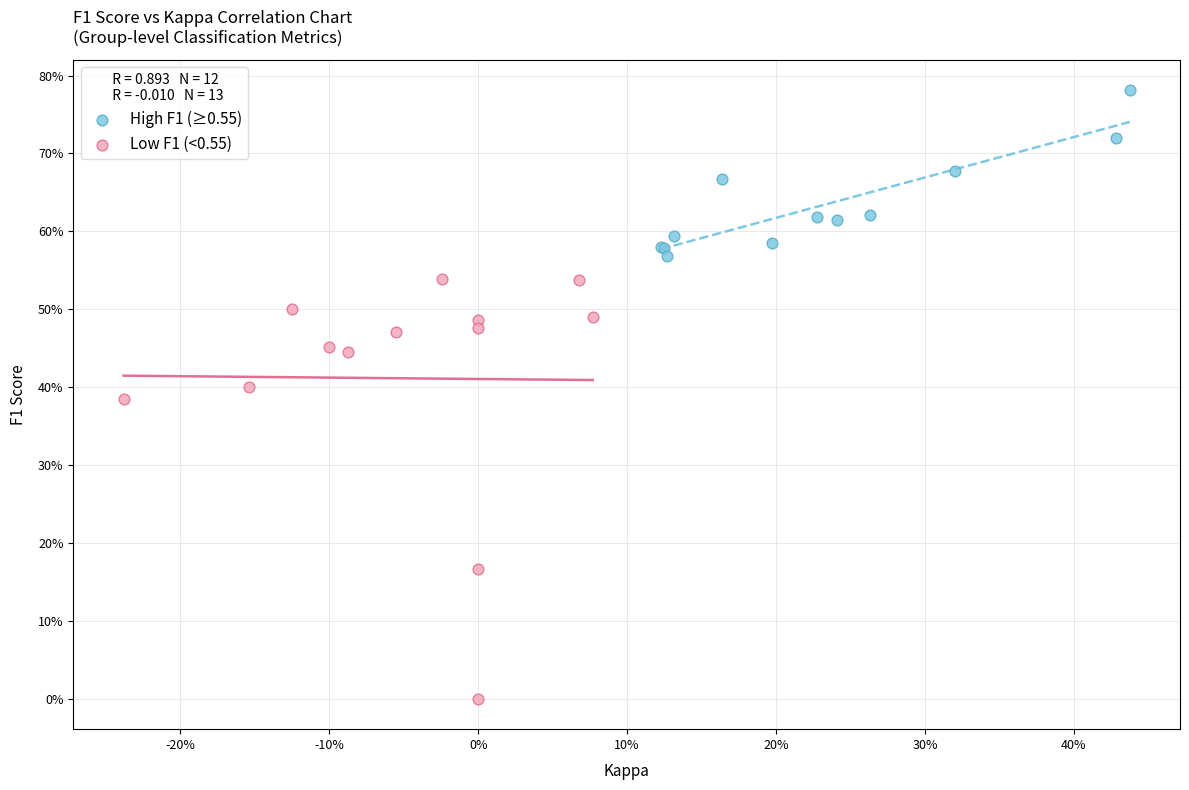

What are all the series names shown in the legend?

High F1 (≥0.55), Low F1 (<0.55)